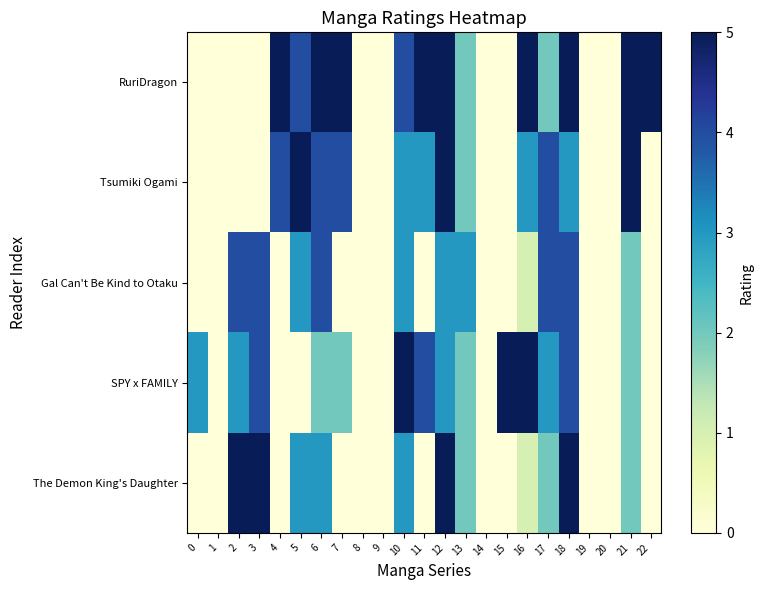

Reading left to right, extract all data points from this chart.

RuriDragon: 0=0	1=0	2=0	3=0	4=5	5=4	6=5	7=5	8=0	9=0	10=4	11=5	12=5	13=2	14=0	15=0	16=5	17=2	18=5	19=0	20=0	21=5	22=5
Tsumiki Ogami: 0=0	1=0	2=0	3=0	4=4	5=5	6=4	7=4	8=0	9=0	10=3	11=3	12=5	13=2	14=0	15=0	16=3	17=4	18=3	19=0	20=0	21=5	22=0
Gal Can't Be Kind to Otaku: 0=0	1=0	2=4	3=4	4=0	5=3	6=4	7=0	8=0	9=0	10=3	11=0	12=3	13=3	14=0	15=0	16=1	17=4	18=4	19=0	20=0	21=2	22=0
SPY x FAMILY: 0=3	1=0	2=3	3=4	4=0	5=0	6=2	7=2	8=0	9=0	10=5	11=4	12=3	13=2	14=0	15=5	16=5	17=3	18=4	19=0	20=0	21=2	22=0
The Demon King's Daughter: 0=0	1=0	2=5	3=5	4=0	5=3	6=3	7=0	8=0	9=0	10=3	11=0	12=5	13=2	14=0	15=0	16=1	17=2	18=5	19=0	20=0	21=2	22=0